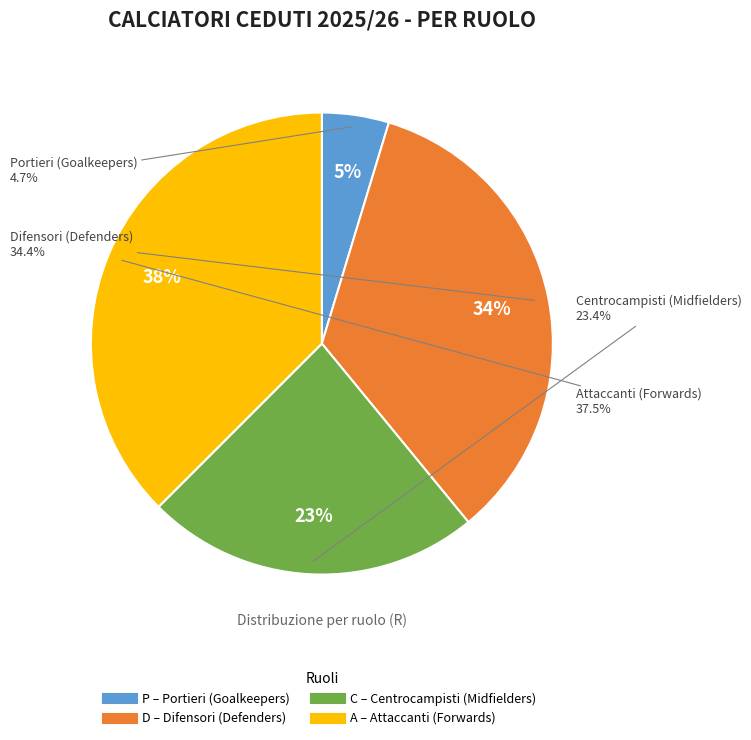

To the nearest percent, what portion does P represent?

5%